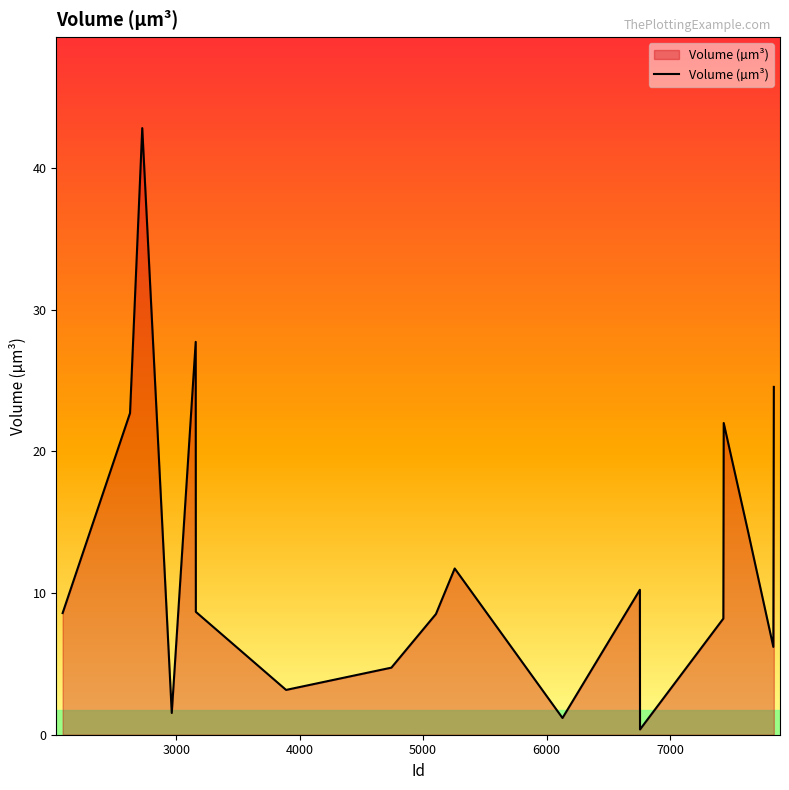

What is the greatest value displayed?

42.8